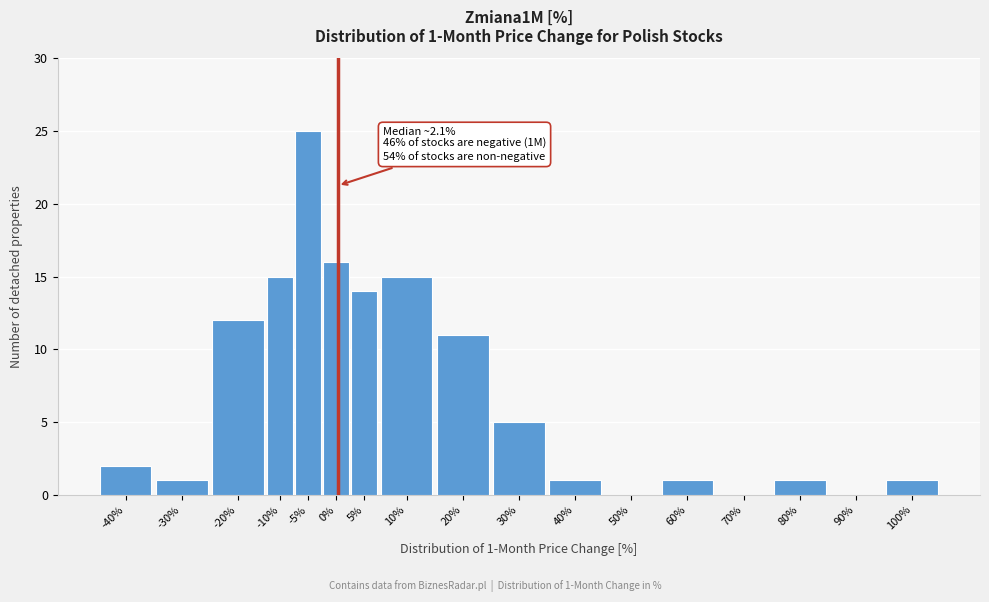

Reading left to right, transcribe all the data shown in this chart.

-40%=2	-30%=1	-20%=12	-10%=15	-5%=25	0%=16	5%=14	10%=15	20%=11	30%=5	40%=1	50%=0	60%=1	70%=0	80%=1	90%=0	100%=1